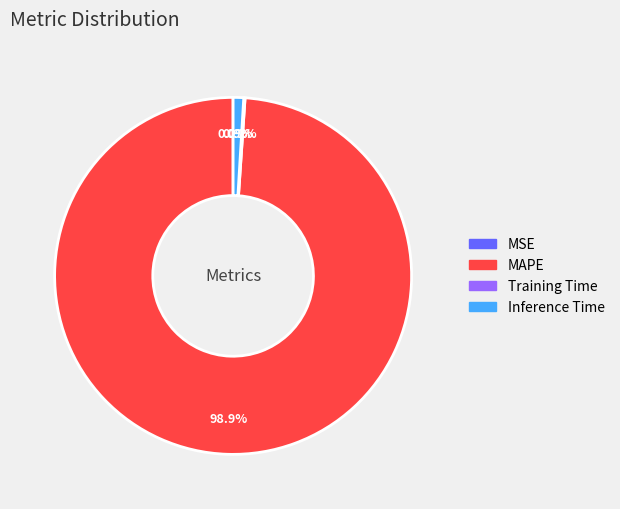

Which slice is the largest?

MAPE